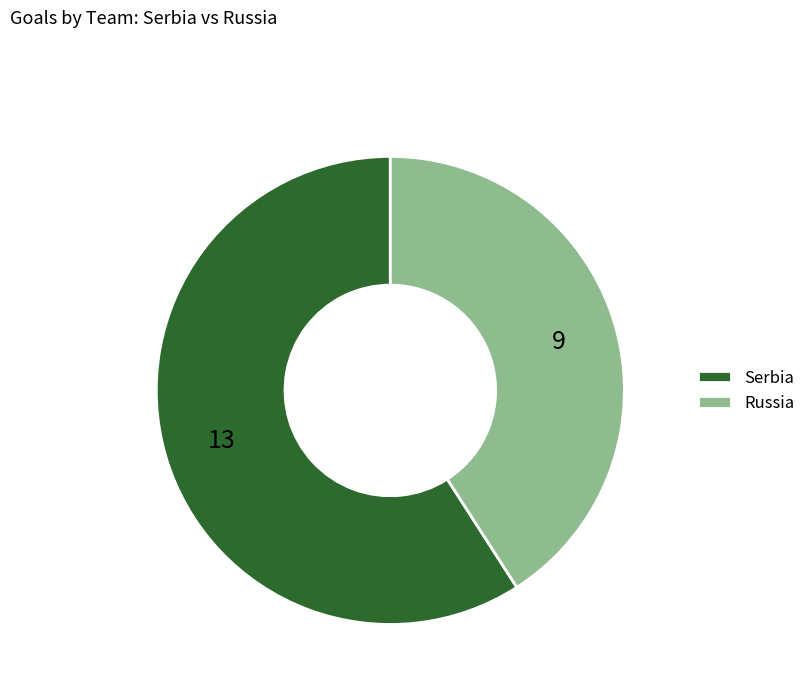

How many slices are in this pie chart?

2